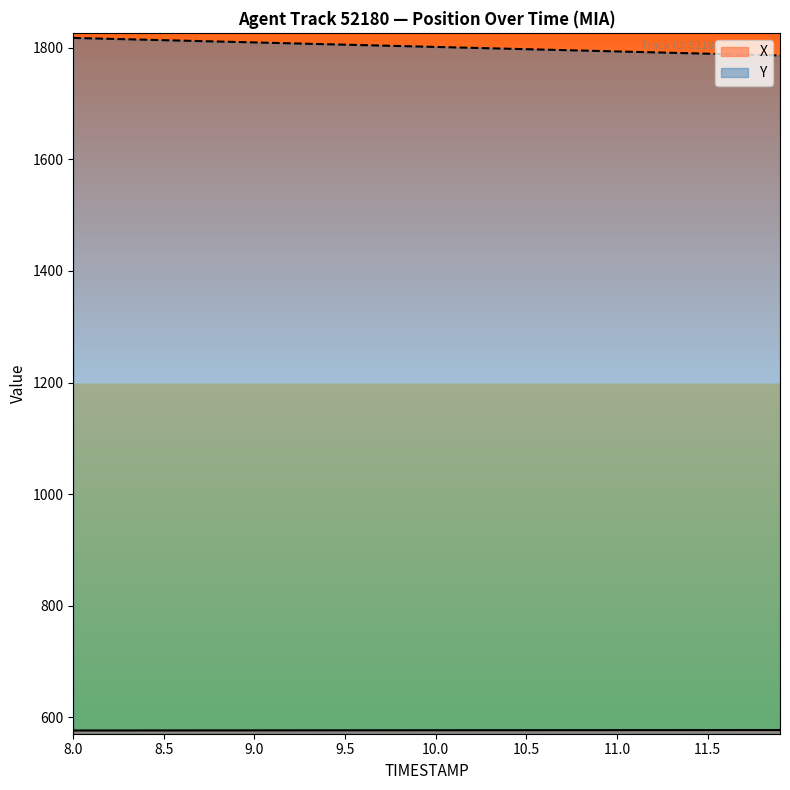

What is the smallest value displayed?

576.7